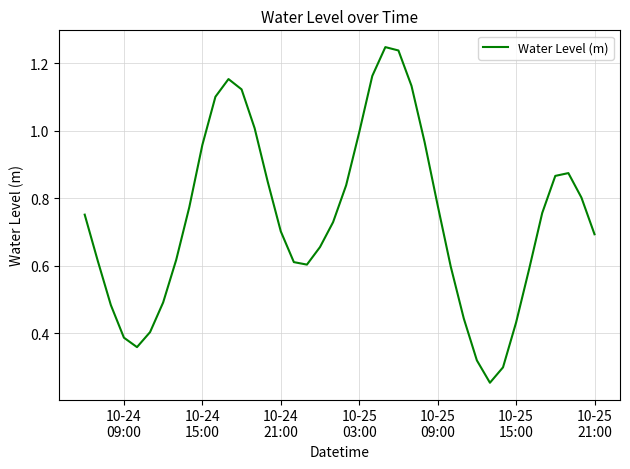

How many interior local peaks (higher than both neighbors) does the data have?

3